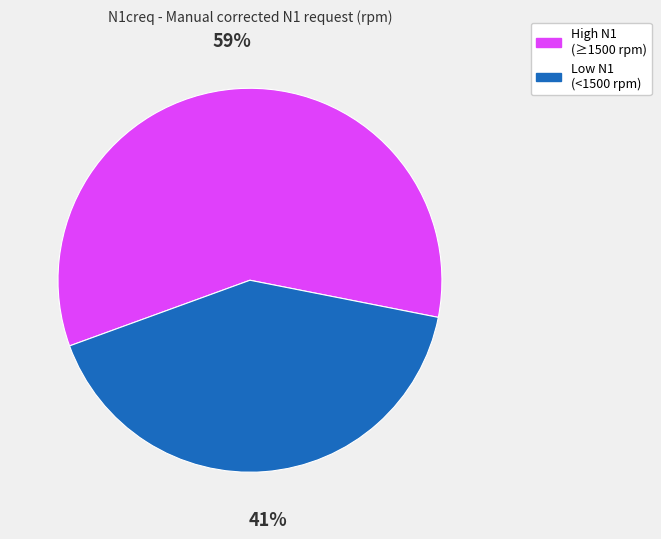

Is there a majority slice in this chart?

Yes